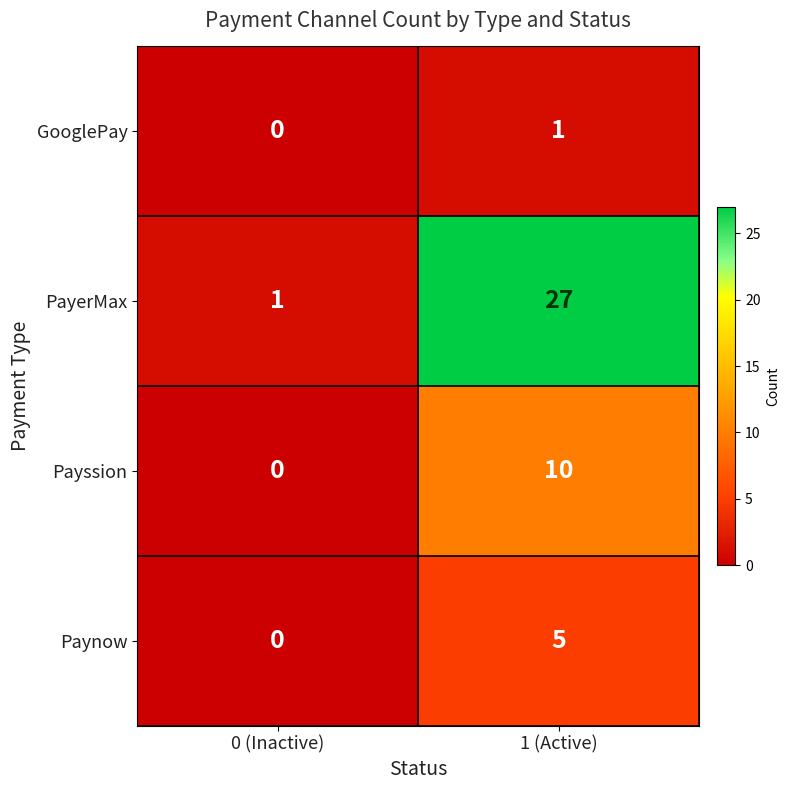

The PayerMax series shows 27 at 1 (Active). True or false?

True